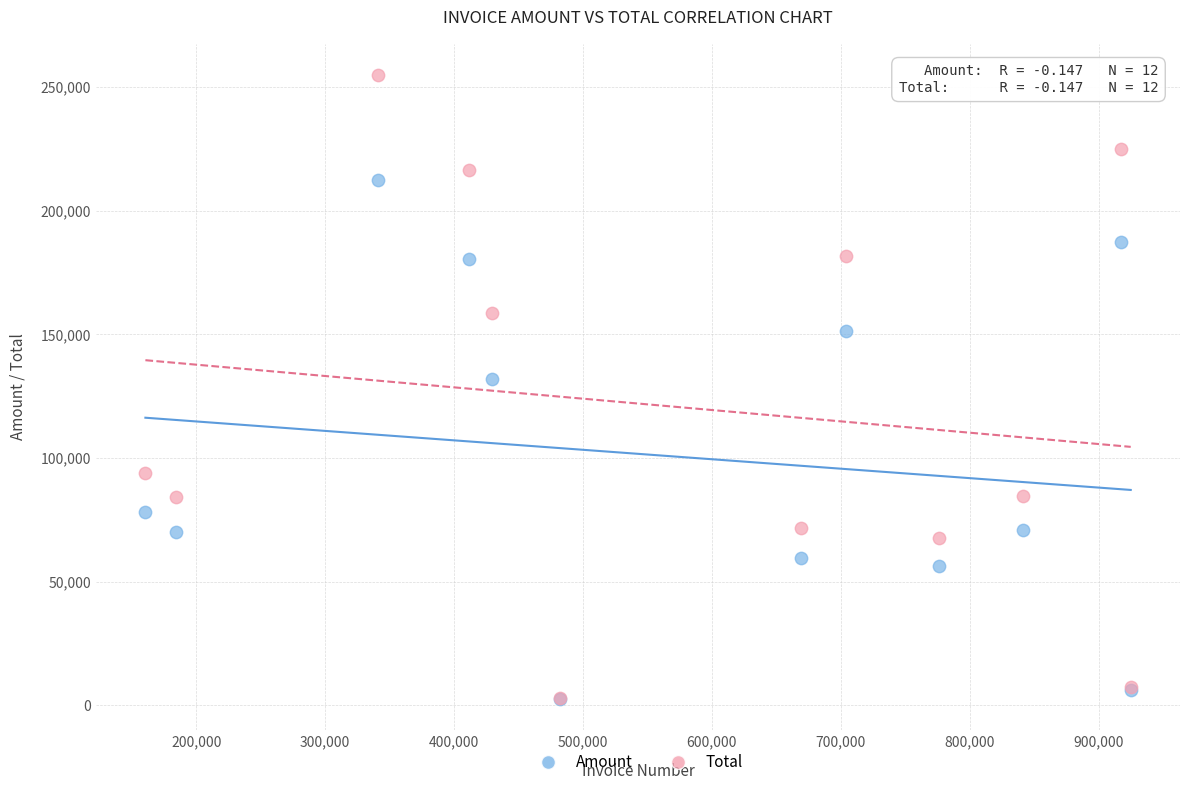

Across all series, what Y value is closest to 128697?

132046.0